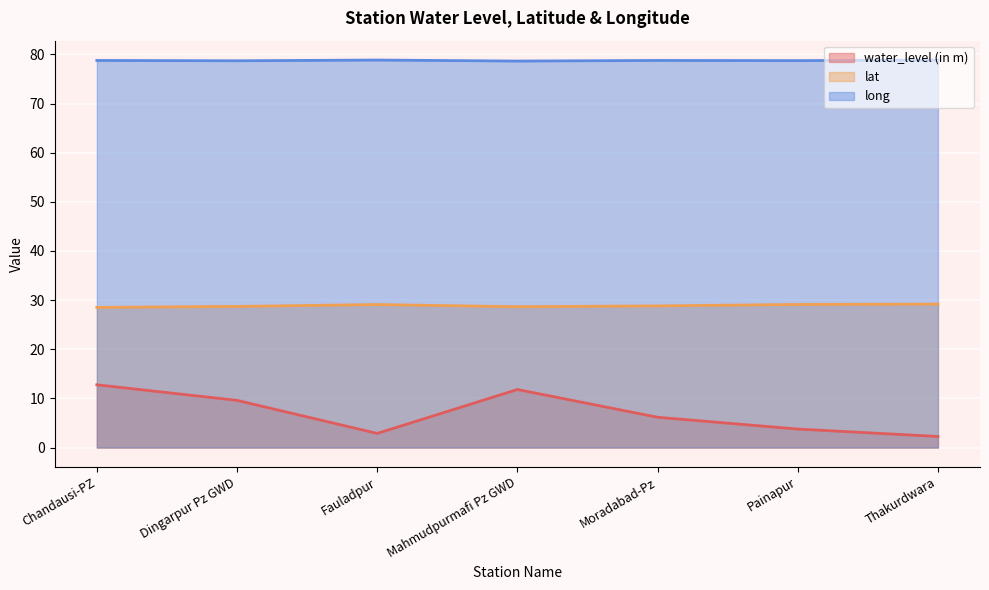

How many lines are shown in the chart?

3